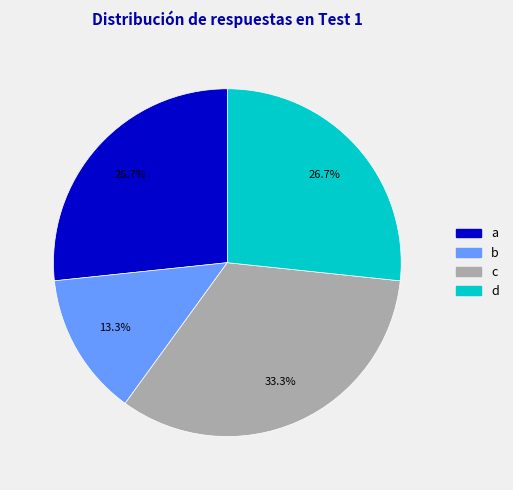

To the nearest percent, what percentage of the pie is b?

13%